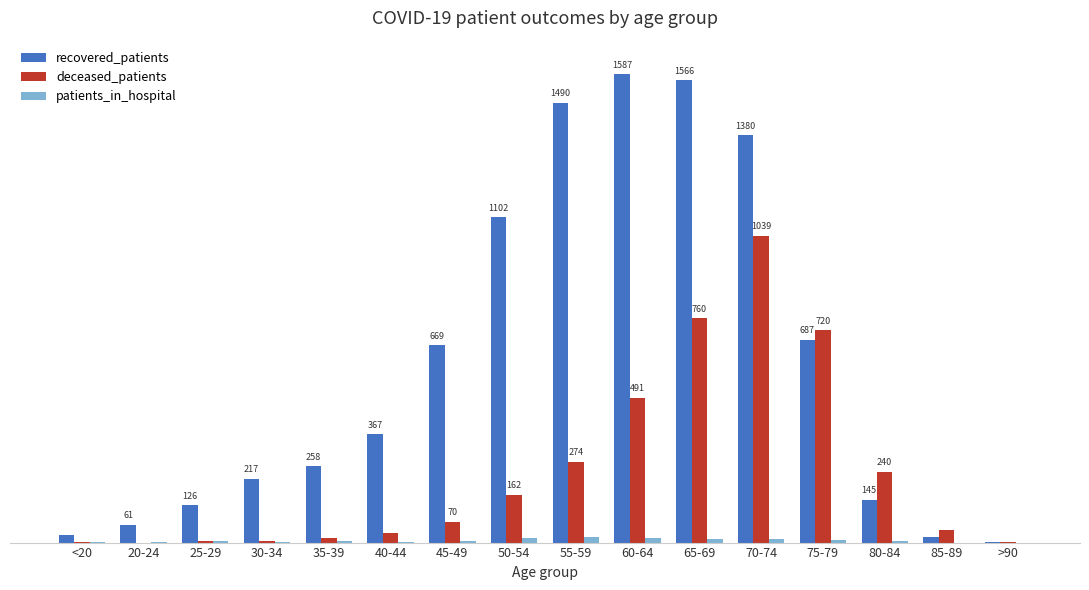

Are the bars grouped side by side (vs. stacked)?

Yes